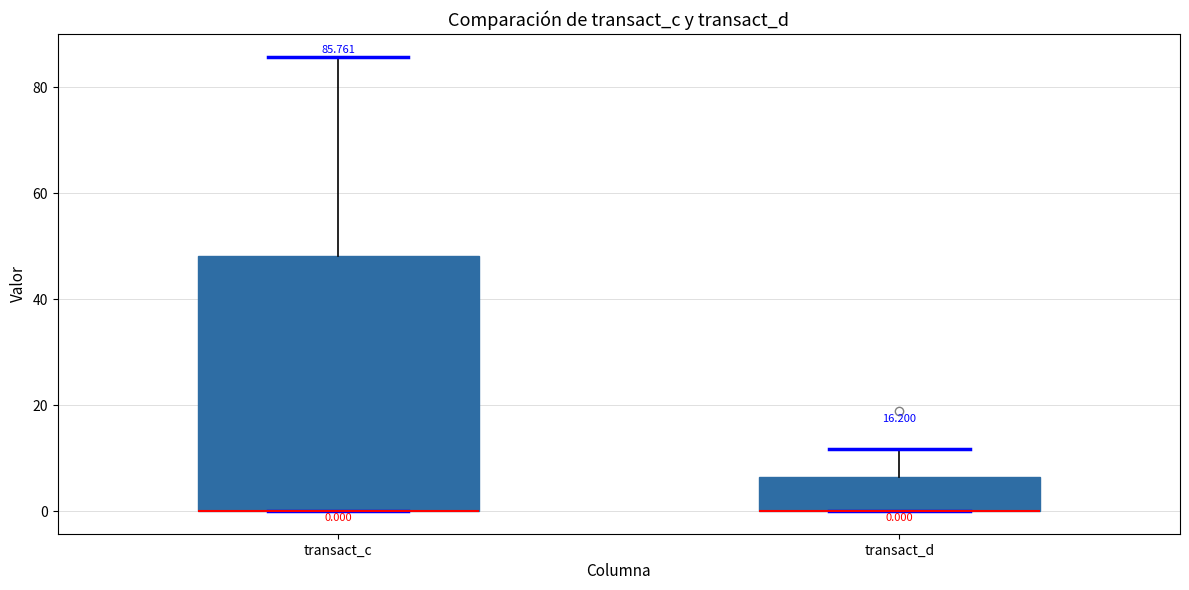

Which box is the tallest, from its lower edge to its upper edge?

transact_c